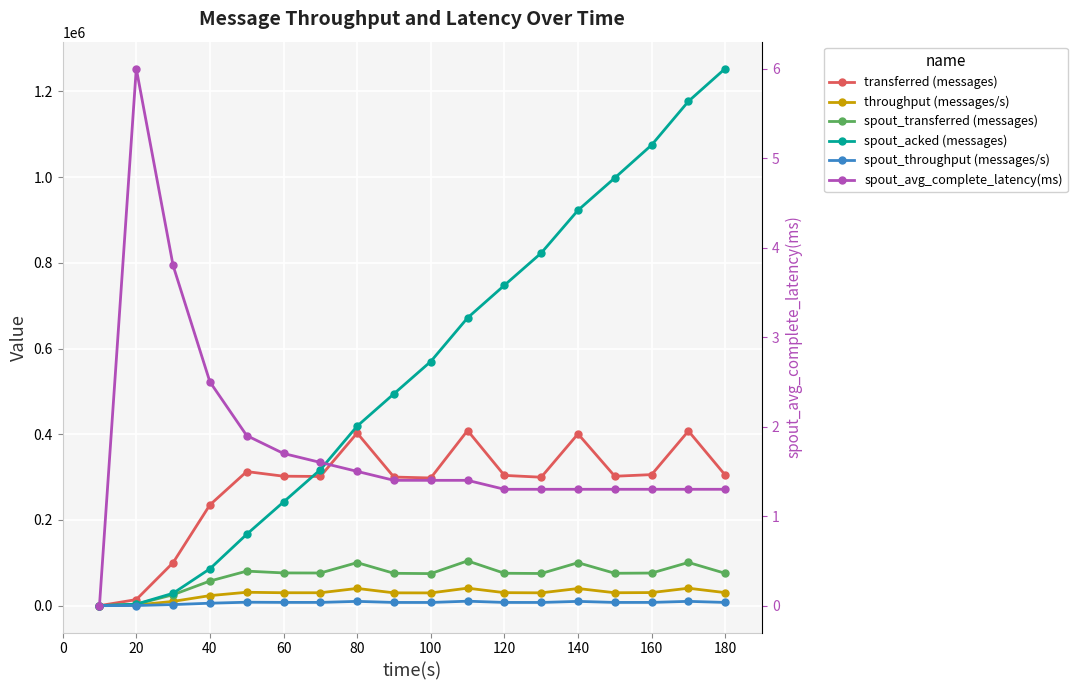

What are all the series names shown in the legend?

transferred (messages), throughput (messages/s), spout_transferred (messages), spout_acked (messages), spout_throughput (messages/s), spout_avg_complete_latency(ms)